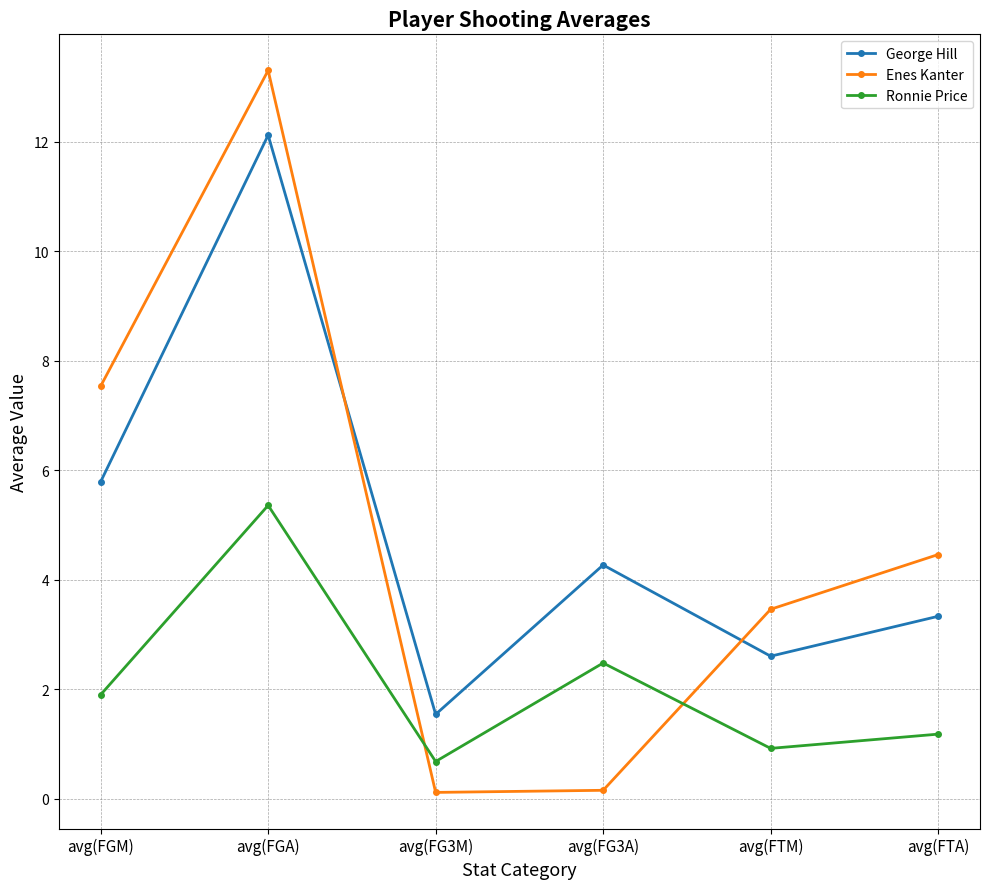

What is the difference between the maximum and second lowest values in the George Hill series?

9.5